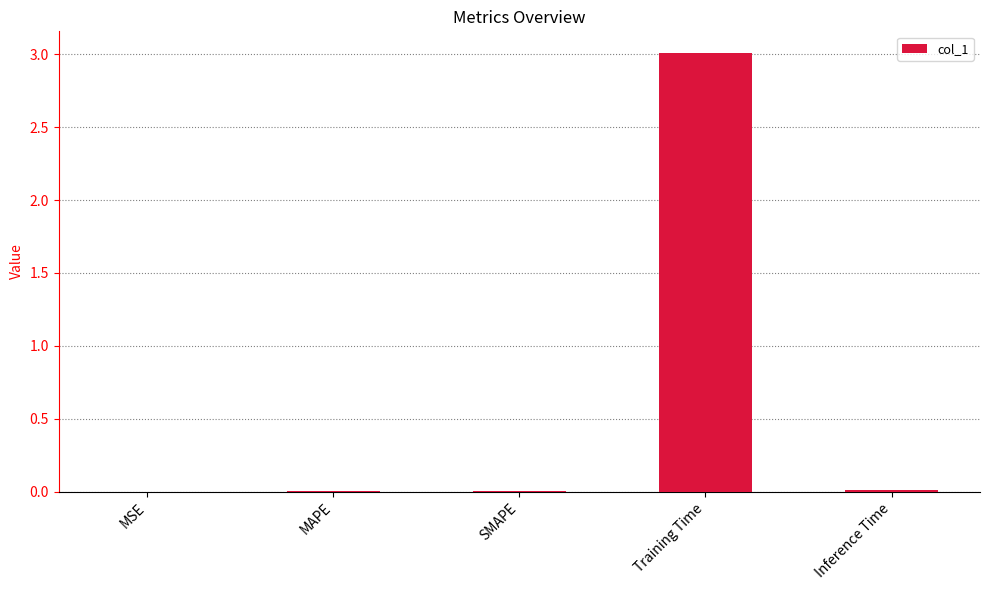

The chart shows a value of 3.0 at Training Time. True or false?

True